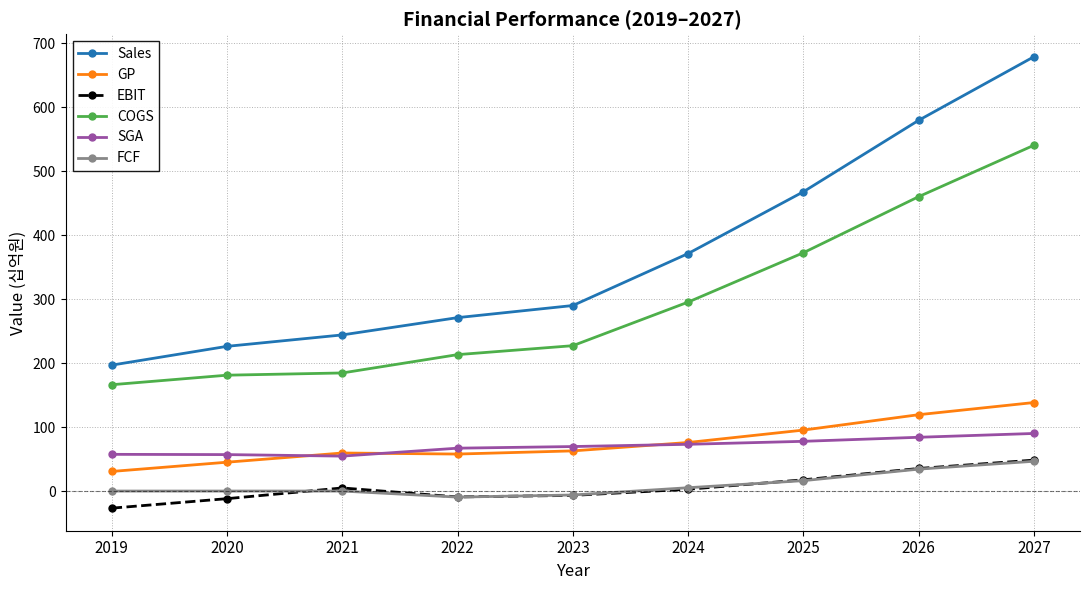

How many values in the GP series are below 62?

4